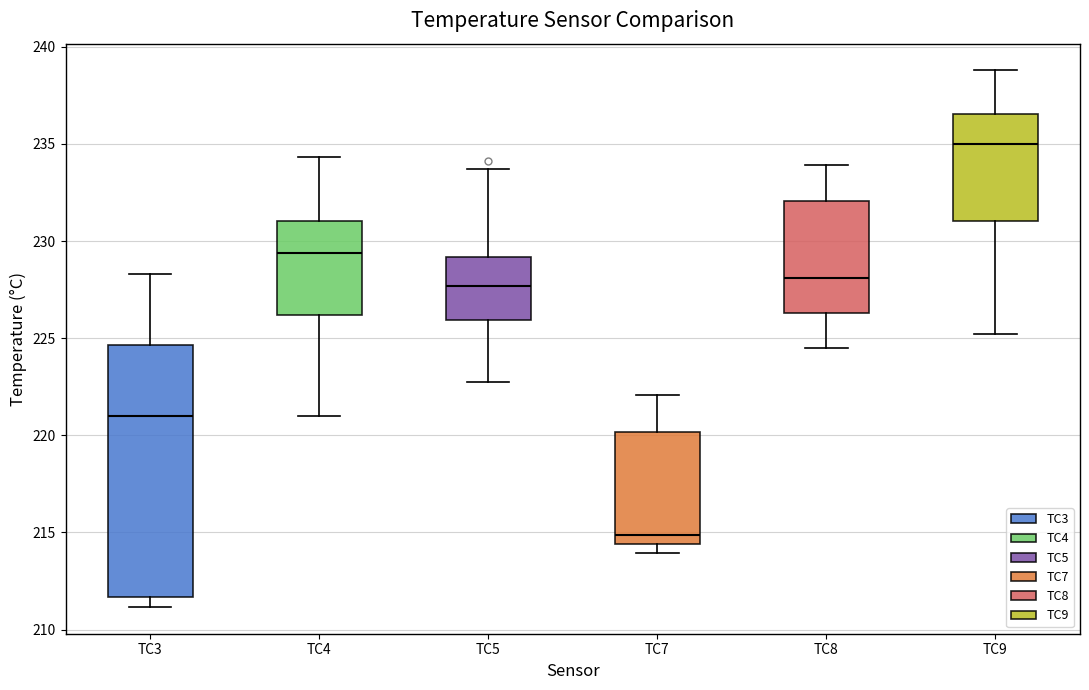

Reading left to right, transcribe this box plot: for each box, give where its median line is, the range the box spans, and where its two whiskers end, as read against the y-axis. The values are not printed on the chart, so give them approximately, as read against the axis.

TC3: median 221.0, box 211.5 to 224.5, whiskers 211.0 to 228.5
TC4: median 229.5, box 226.0 to 231.0, whiskers 221.0 to 234.5
TC5: median 227.5, box 226.0 to 229.0, whiskers 222.5 to 233.5
TC7: median 215.0, box 214.5 to 220.0, whiskers 214.0 to 222.0
TC8: median 228.0, box 226.5 to 232.0, whiskers 224.5 to 234.0
TC9: median 235.0, box 231.0 to 236.5, whiskers 225.0 to 239.0